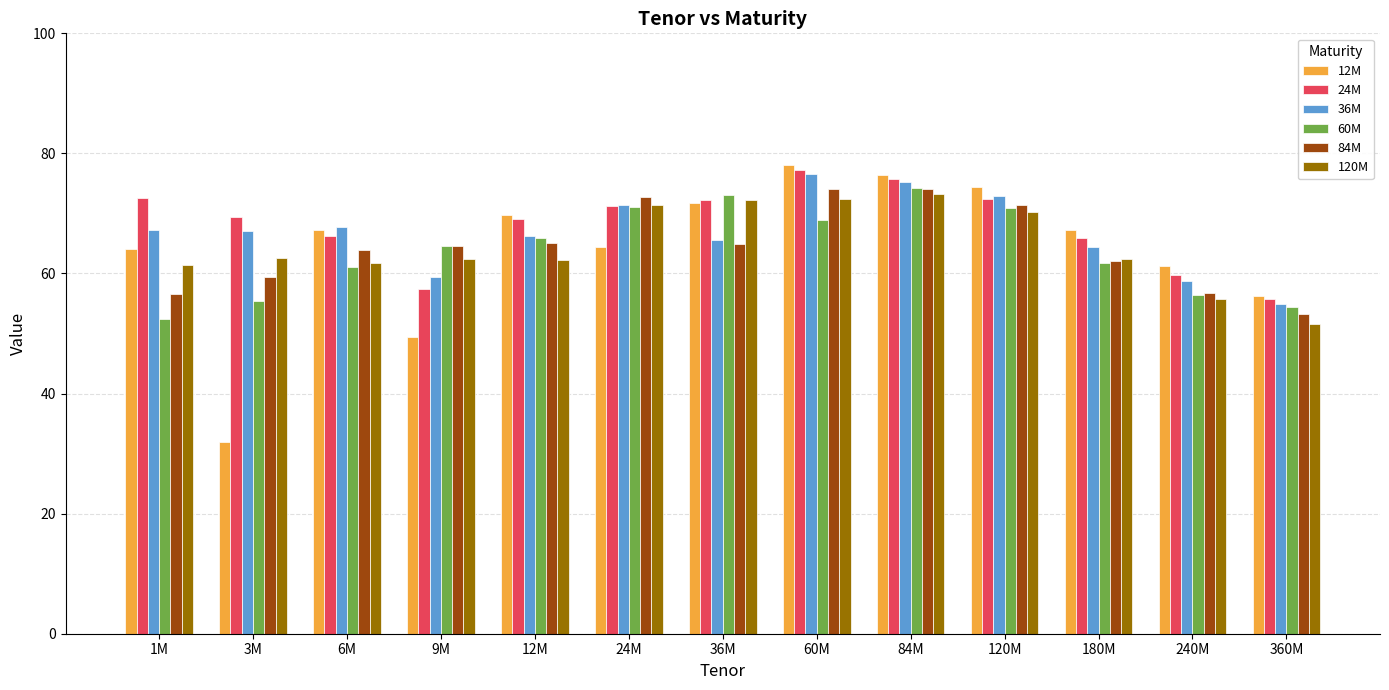

Is it true that 84M equals 71.5 at 120M?

True